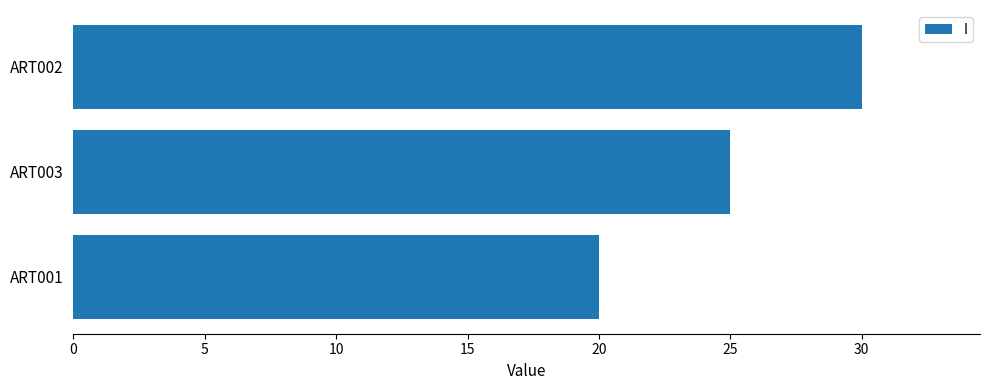

What is the difference between the second highest and minimum values?

5